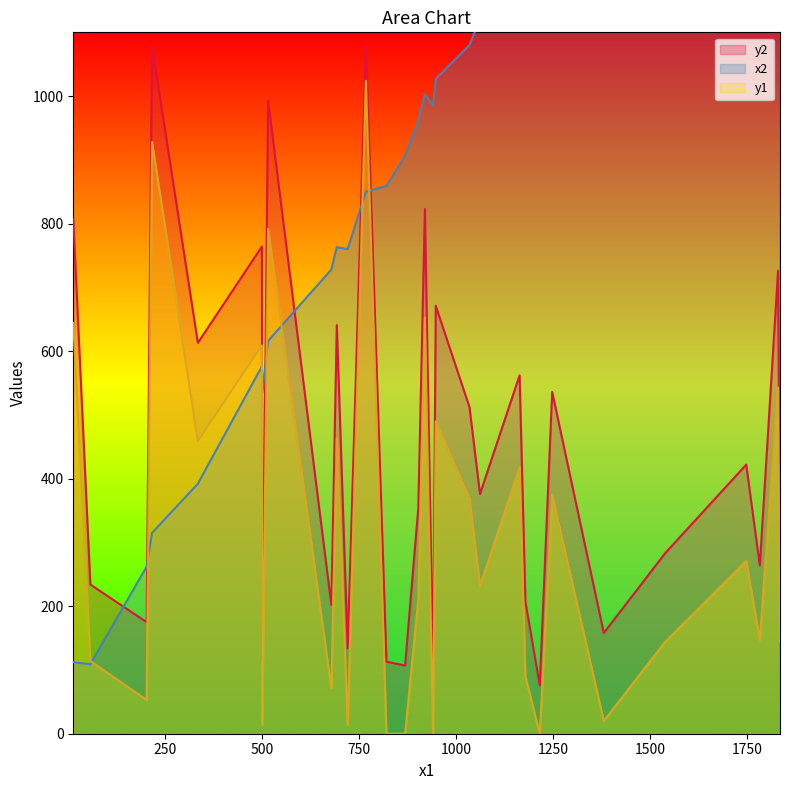

What is the minimum value for y2?

76